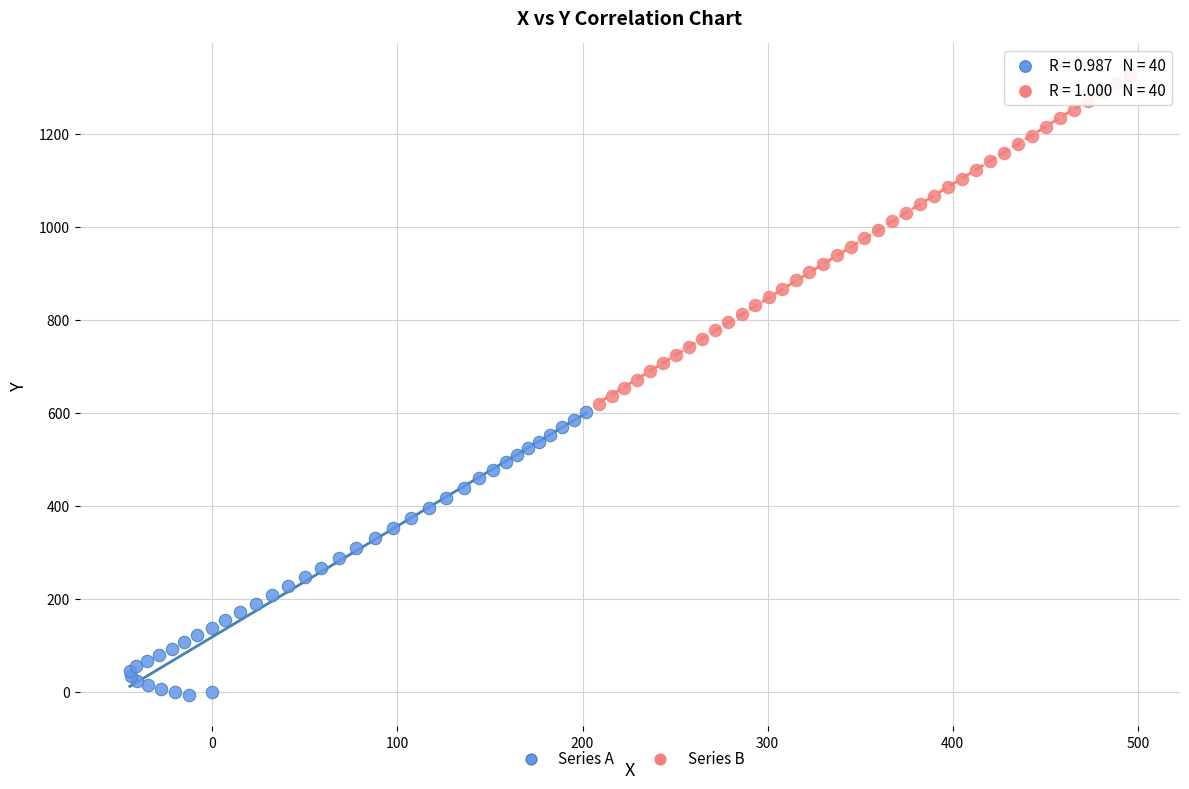

Which series has the largest Y range (max minus min)?

Series B